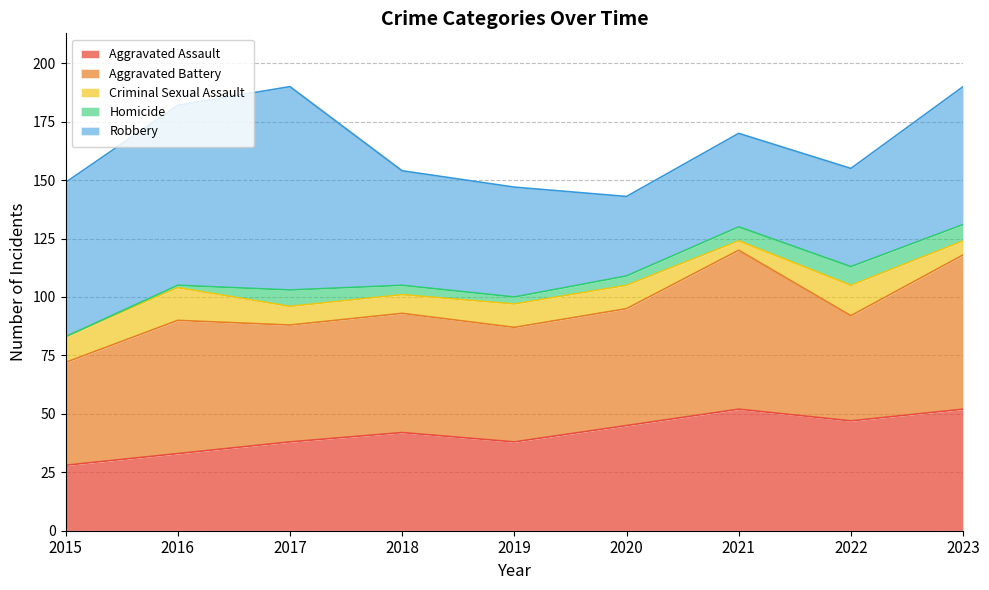

True or false: Homicide and Robbery cross at least once.

False